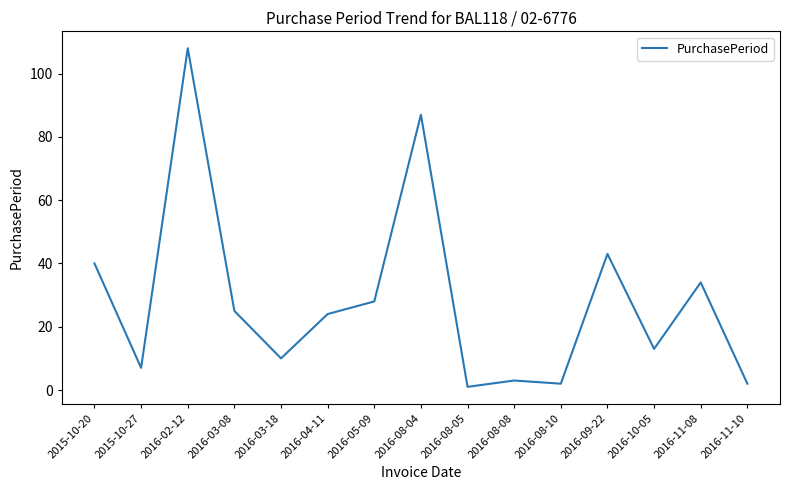

Between 2016-10-05 and 2016-04-11, which is larger?

2016-04-11